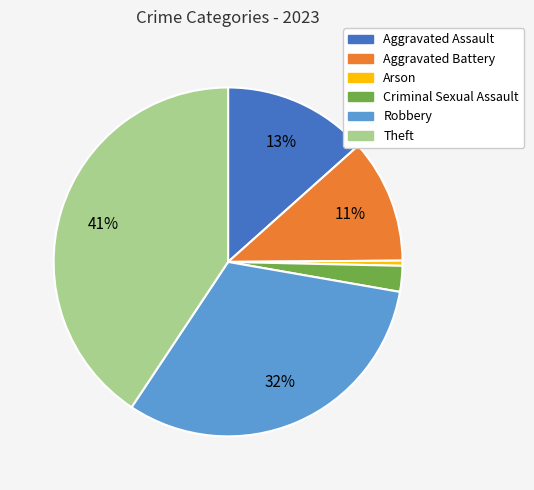

Rank the categories by value from highest to lowest.

Theft, Robbery, Aggravated Assault, Aggravated Battery, Criminal Sexual Assault, Arson